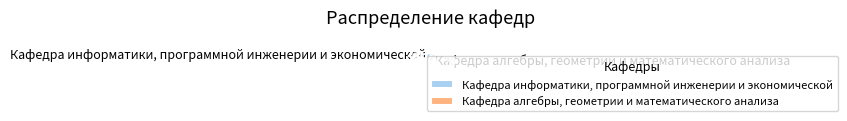

Is it true that Кафедра алгебры, геометрии и математического анализа is 61% of the pie?

False